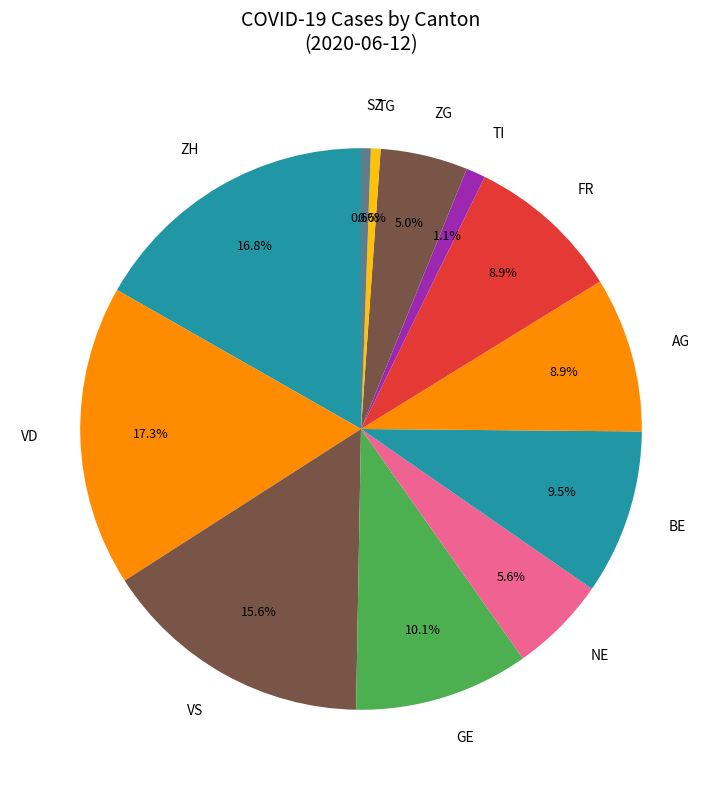

Is there any slice that represents more than half of the pie?

No